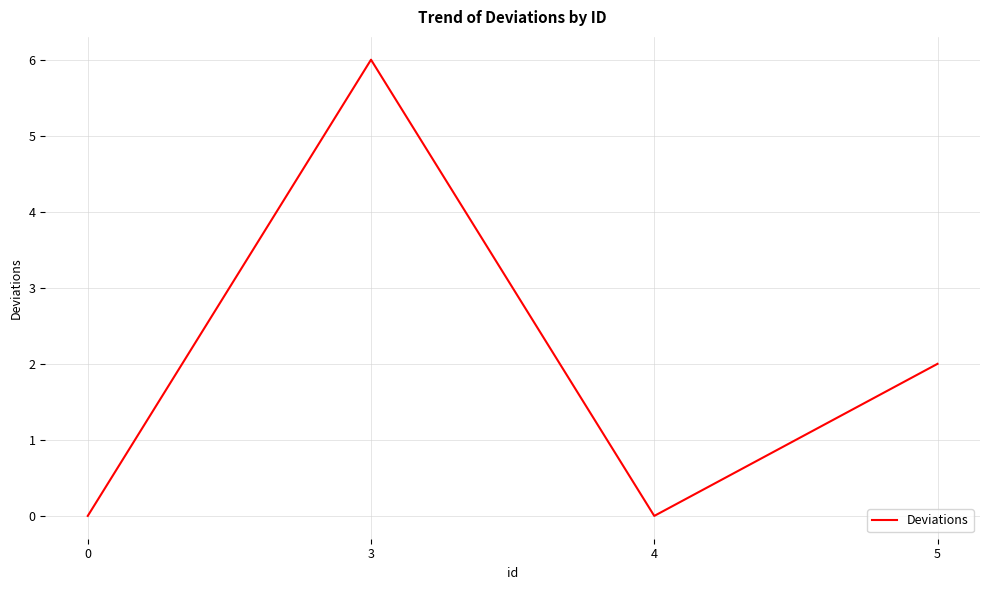

What is the change in value from 0 to 3?

+6